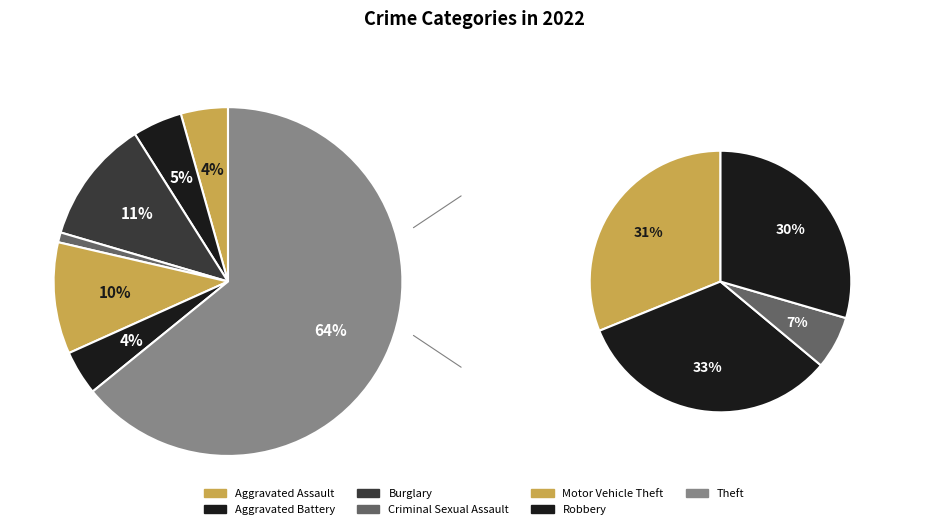

Is it true that Arson is 0% of the pie?

True